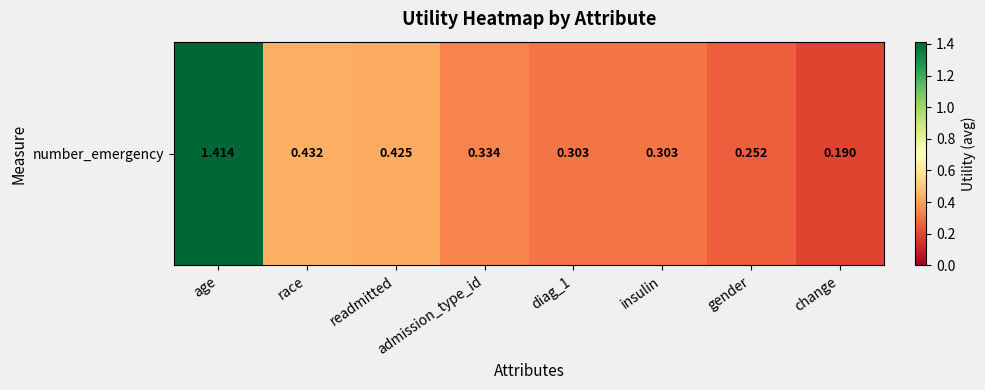

How many values are between 0 and 1?

7